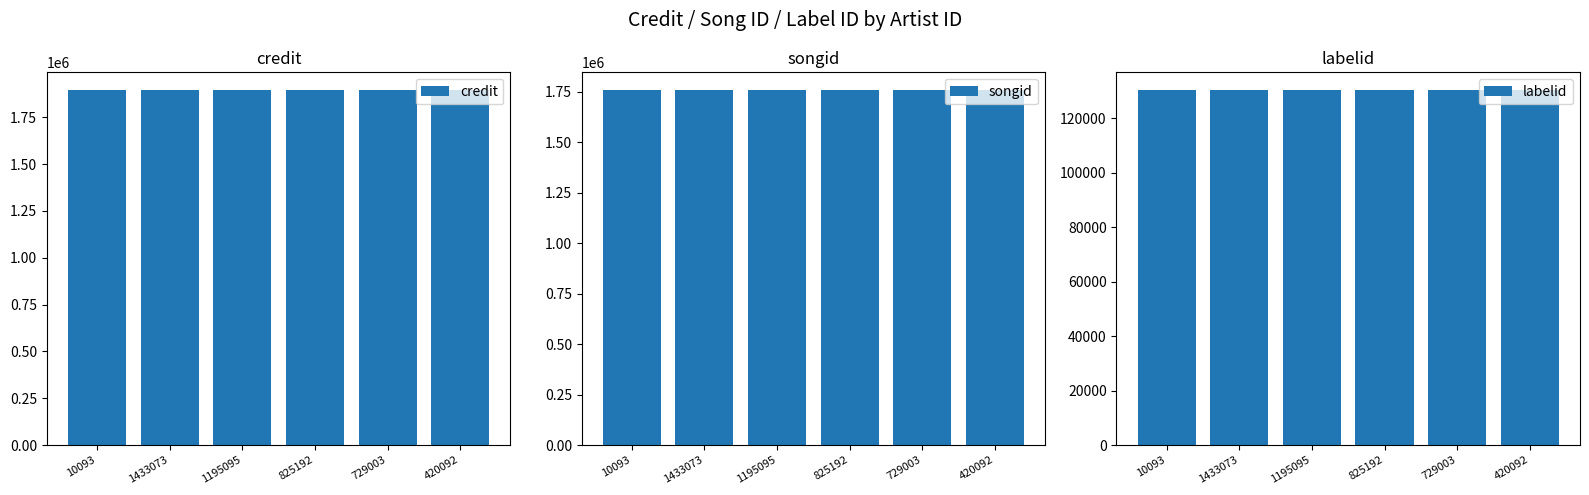

Rank the series at 729003 from lowest to highest value.

labelid, songid, credit